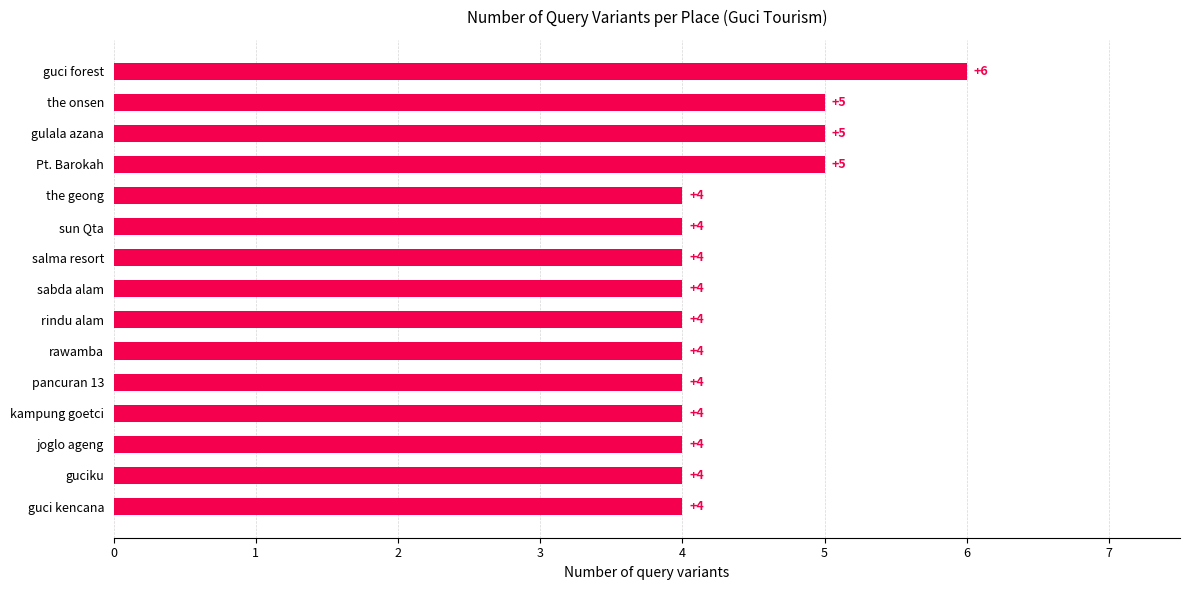

Is it true that the value at gulala azana is 5?

True